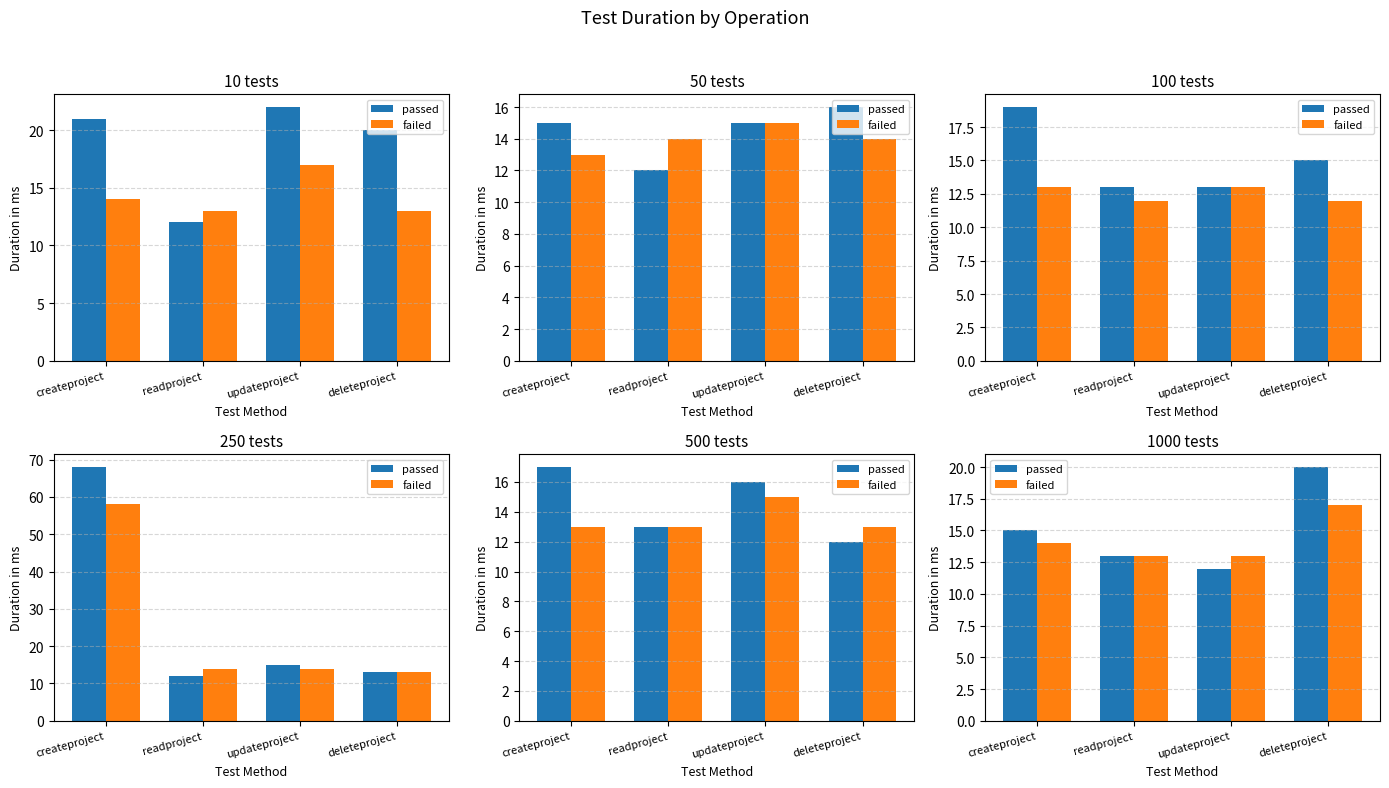

Rank the series by their average value, from lowest to highest.

failed, passed